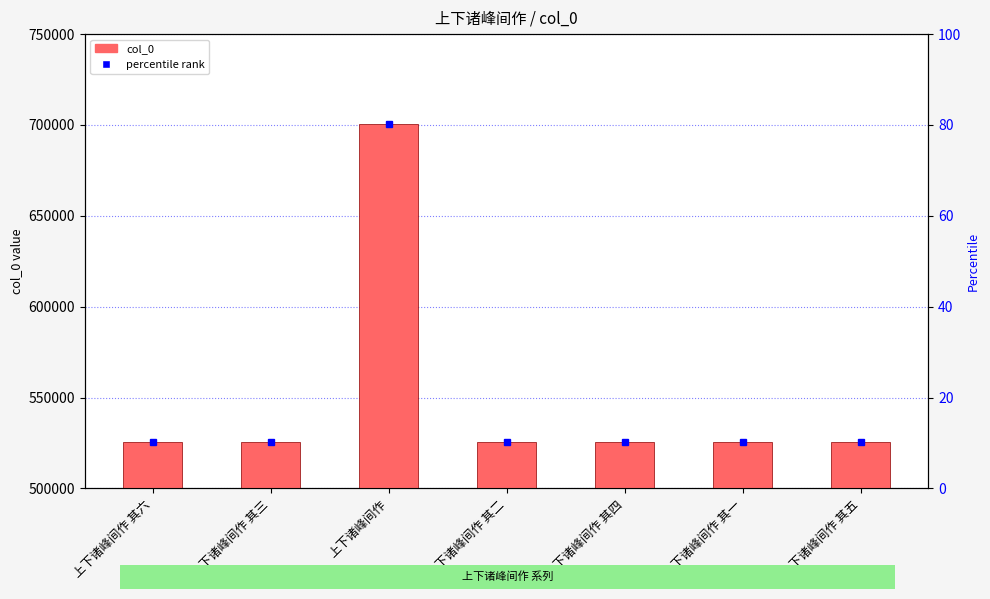

True or false: the data shows 1190610 at 上下诸峰间作.

False